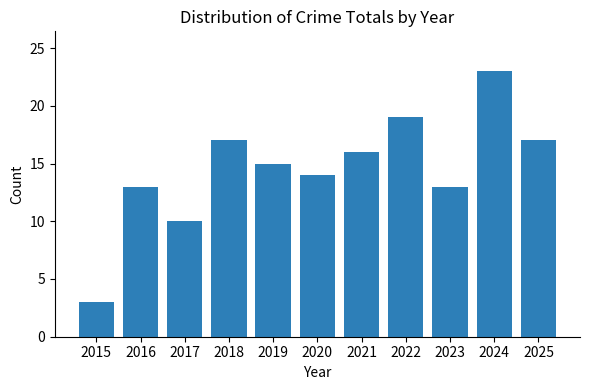

Reading left to right, what are all the values shown in this chart?

3	13	10	17	15	14	16	19	13	23	17